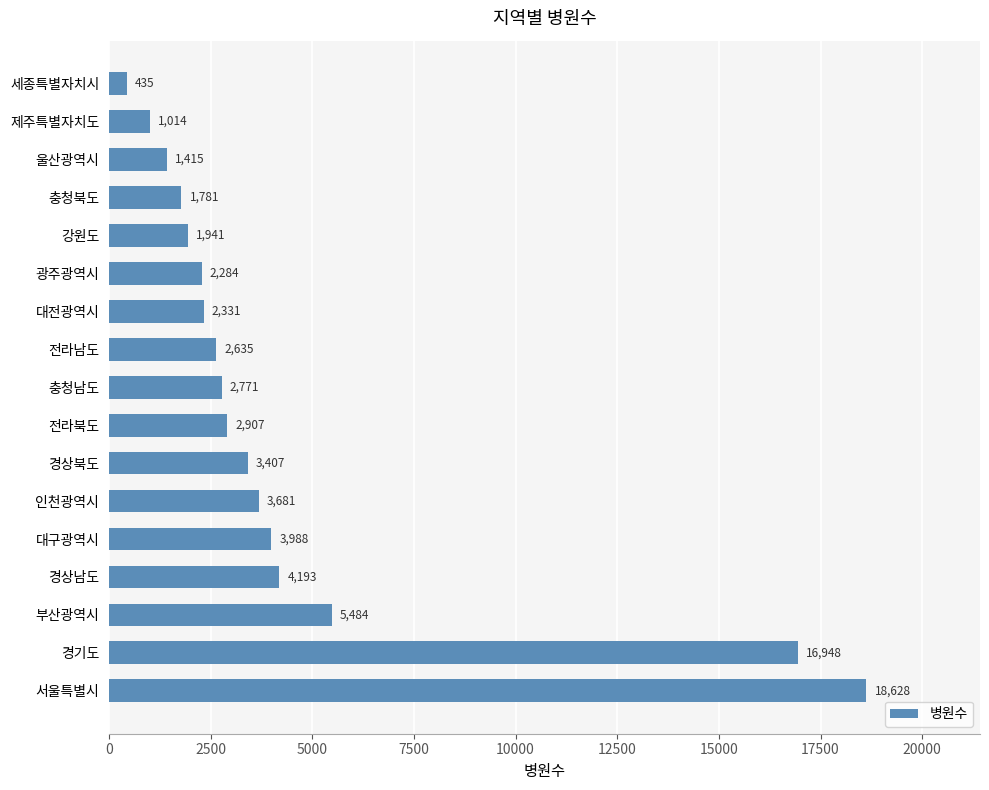

What is the difference between the maximum and second lowest values?

17614